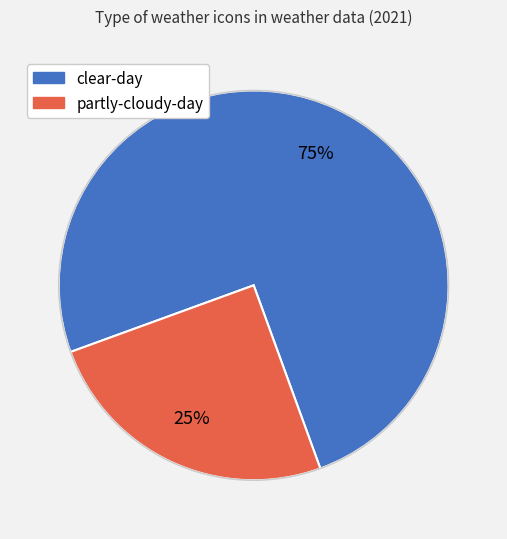

How many segments does this pie chart have?

2